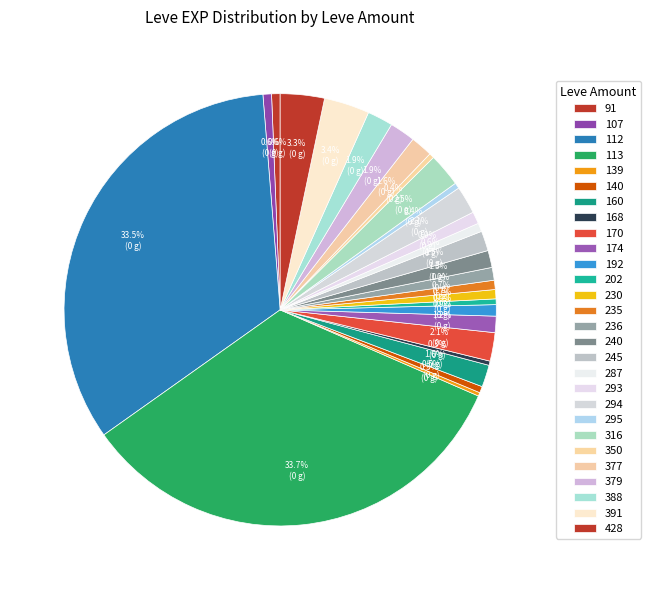

Which category has the biggest portion of the pie?

113